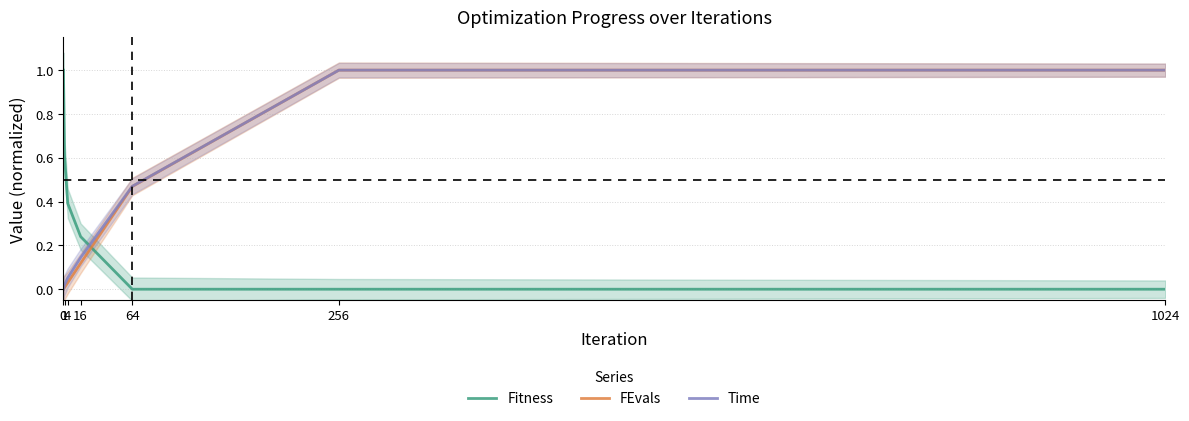

What is the spread (max minus min) of values at 4?

0.4